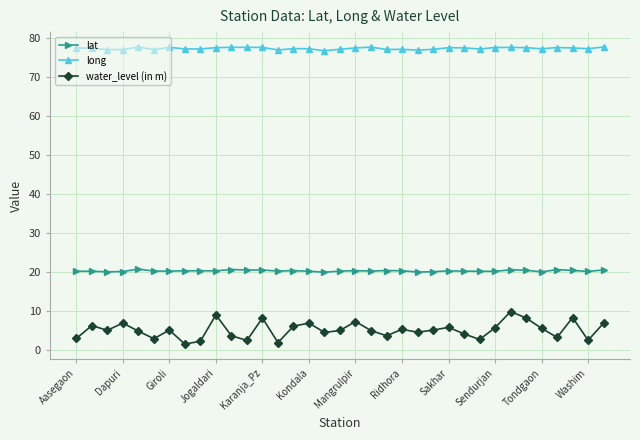

True or false: long and lat intersect in this chart.

False